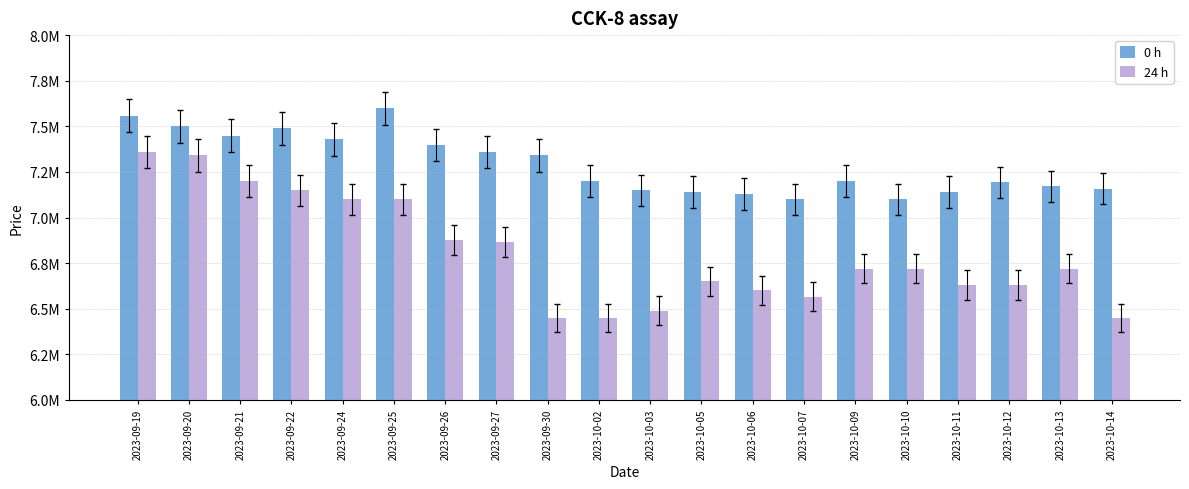

What is the greatest value displayed?

7599000